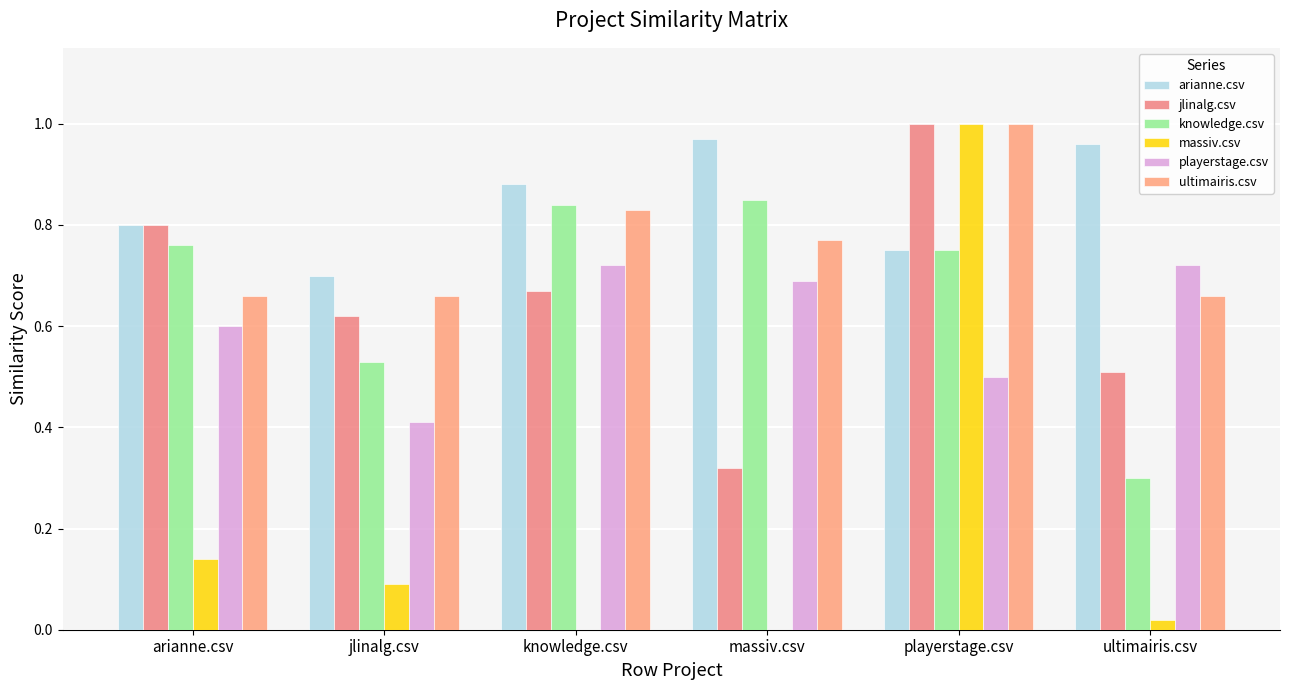

Does the chart contain stacked bars?

No